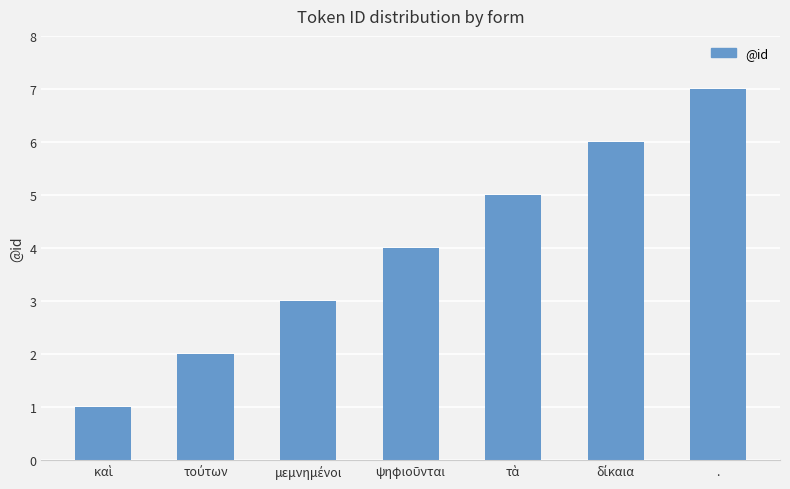

What is the label of the 1st bar from the right?

.